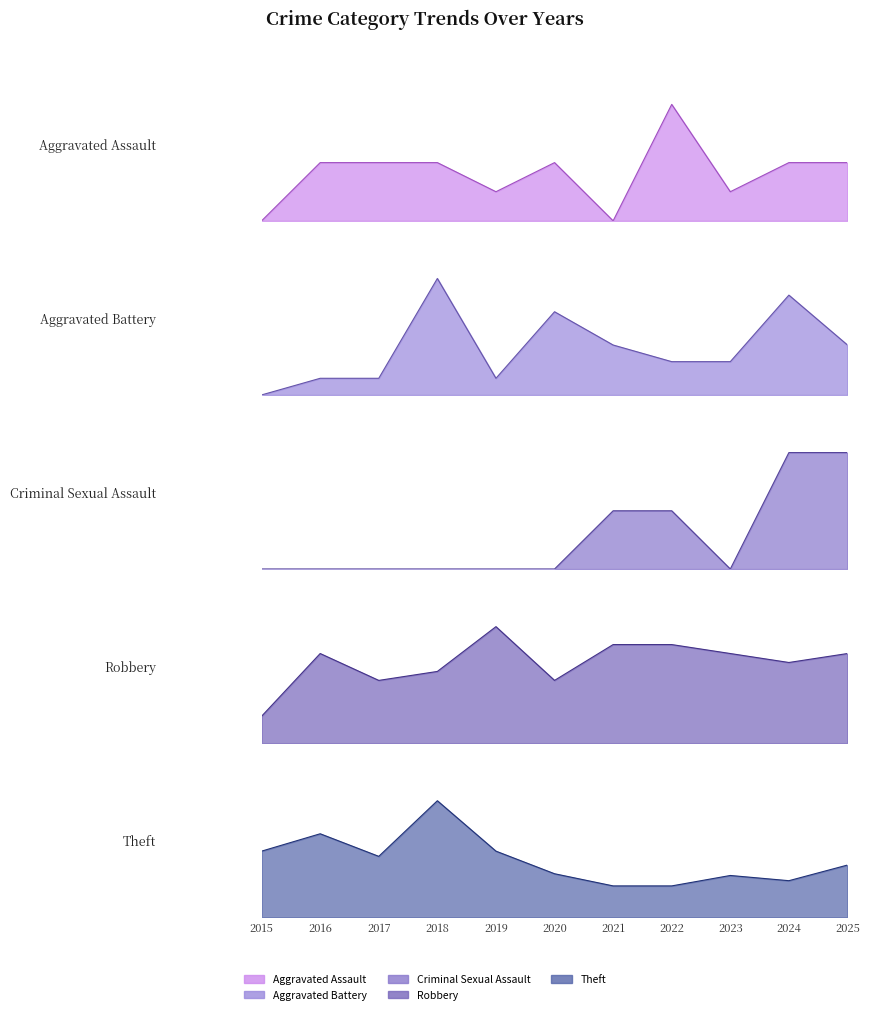

Rank the categories by Aggravated Battery value from highest to lowest.

2018, 2024, 2020, 2021, 2025, 2022, 2023, 2016, 2017, 2019, 2015